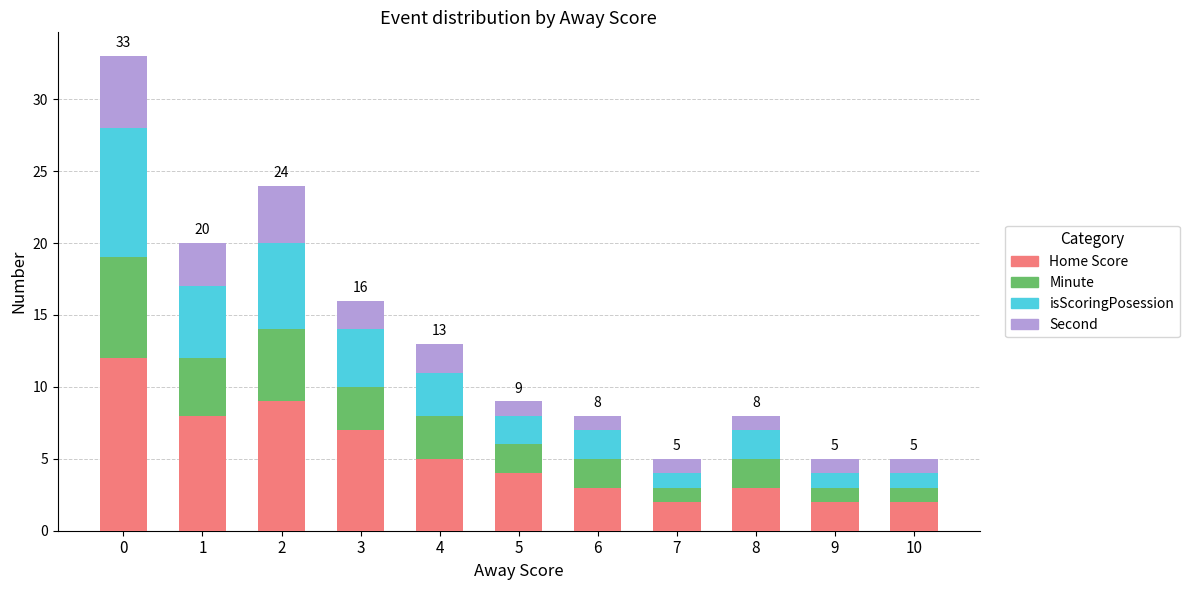

What is the sum of all Home Score values?

57